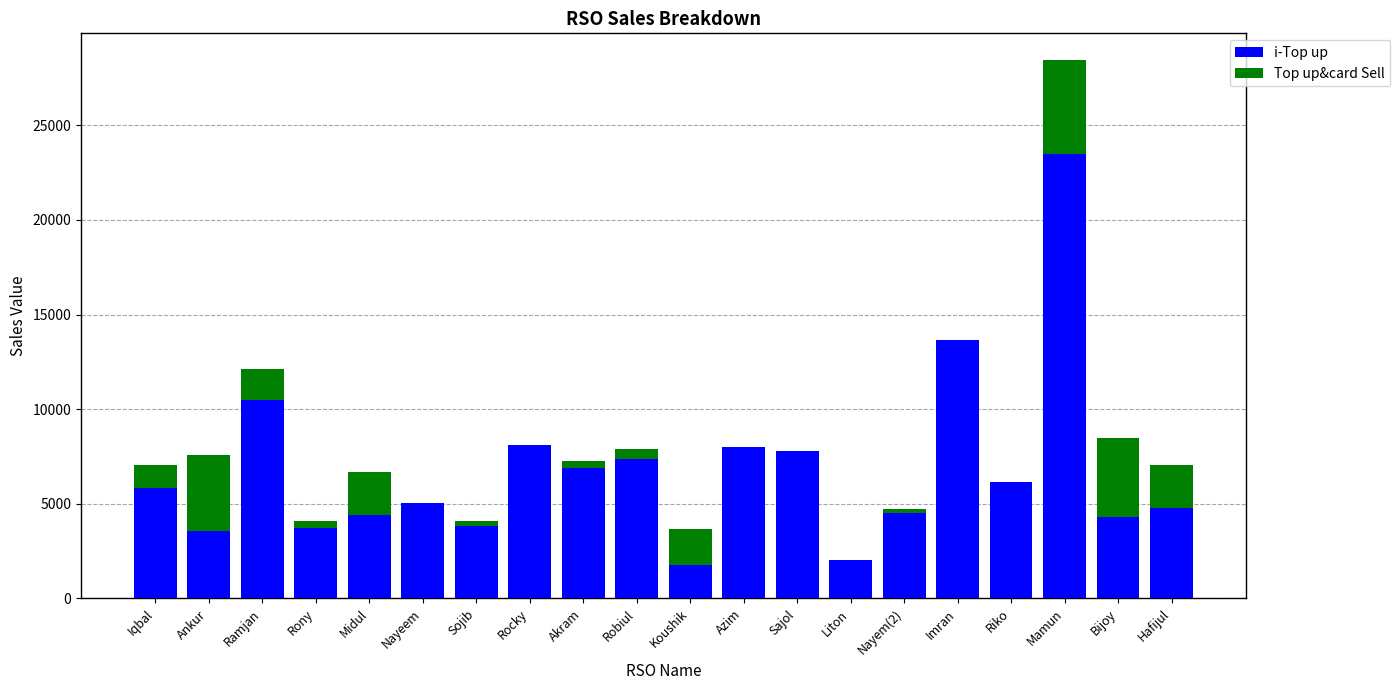

True or false: i-Top up has a value of 1749 at Koushik.

True